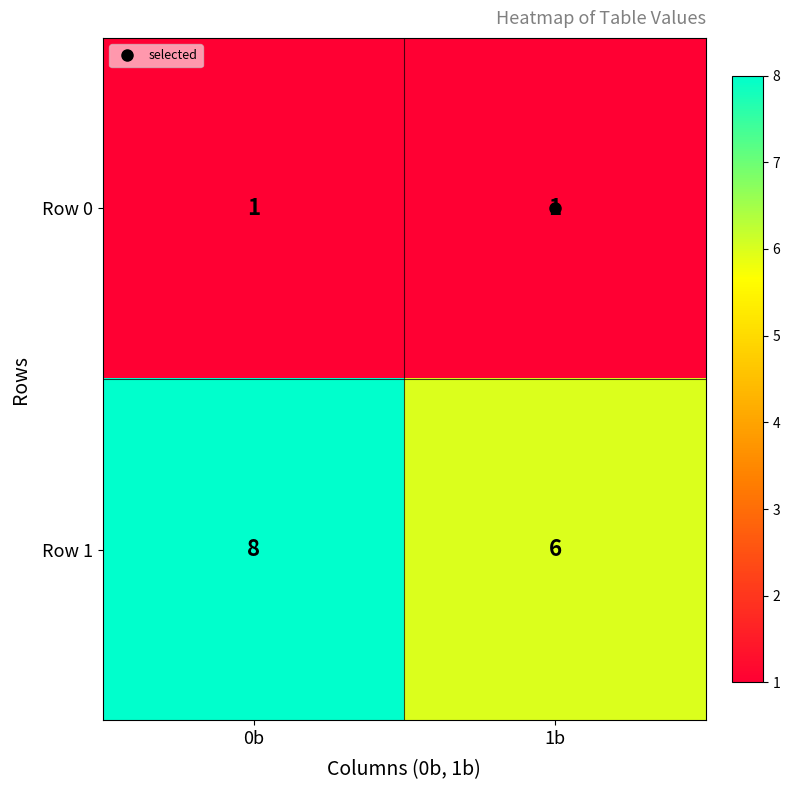

Which series has the largest range (max minus min)?

Row 1